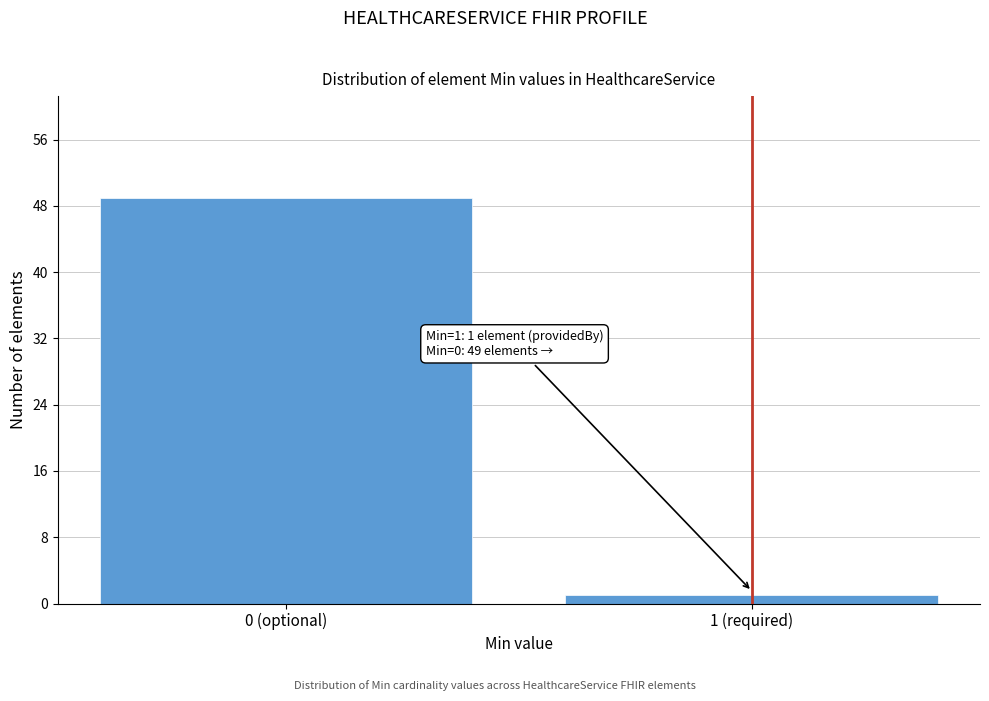

Reading left to right, list all the values displayed in this chart.

49	1